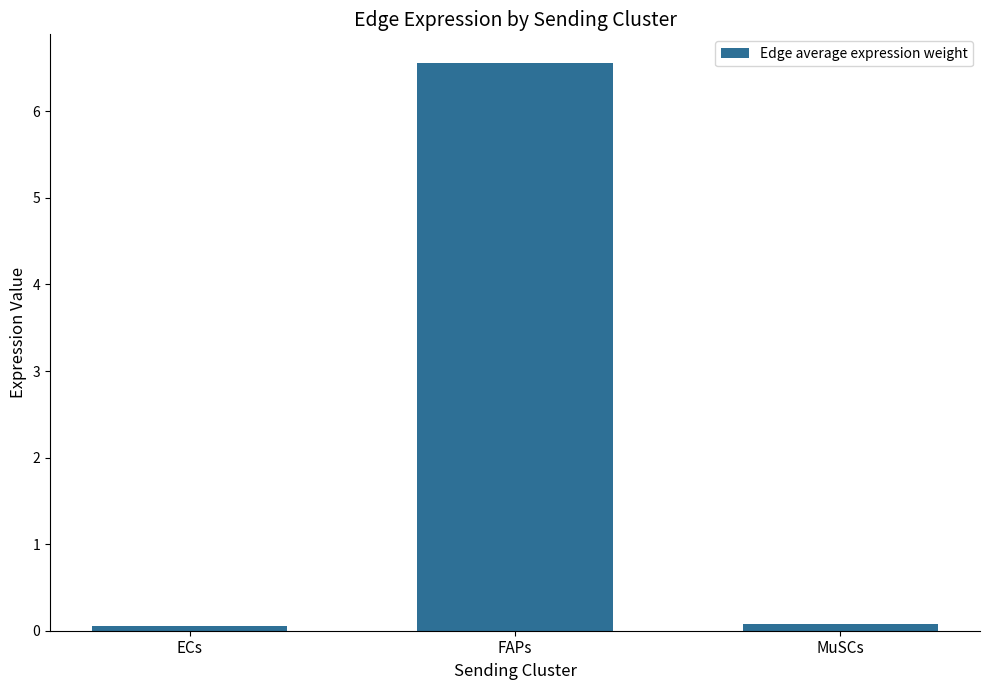

Reading right to left, what are all the values shown in this chart?

0.1	6.6	0.1